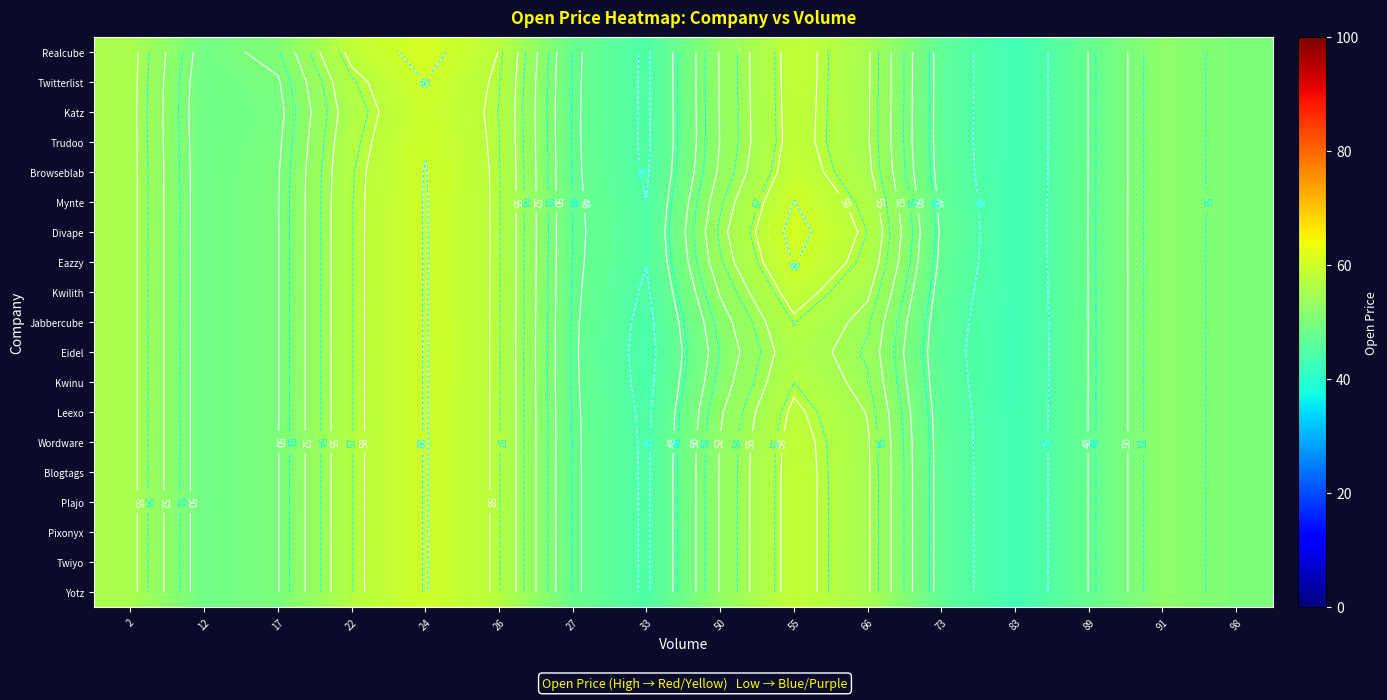

The Browseblab series shows 74.3 at 50. True or false?

False